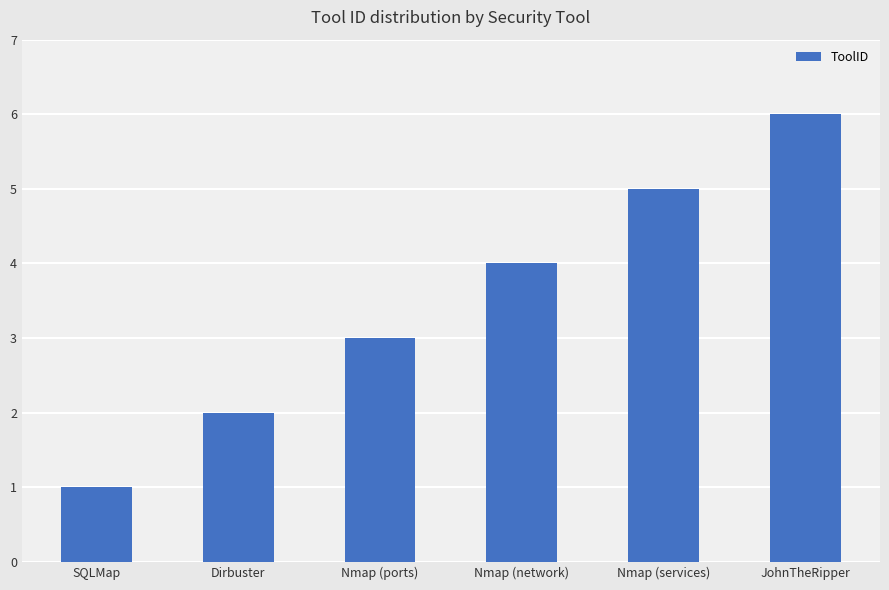

Reading right to left, list all the values displayed in this chart.

6	5	4	3	2	1